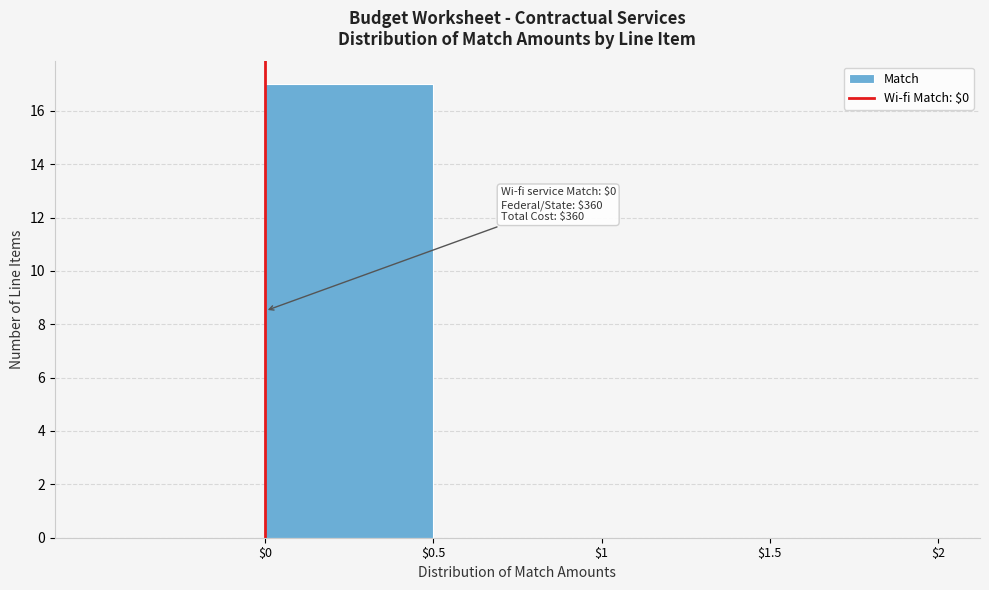

Over which range of the x-axis is the bar tallest?

0.0 to 0.5